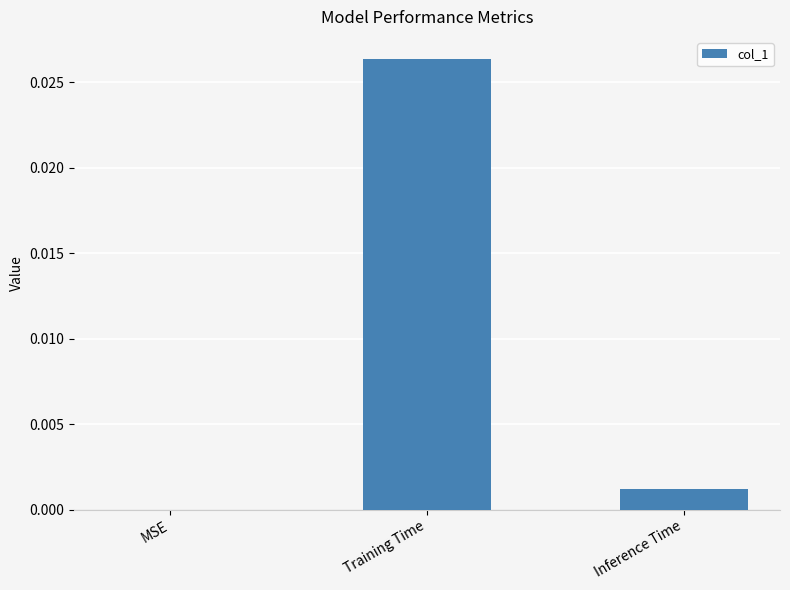

Which label corresponds to the largest value in the chart?

Training Time